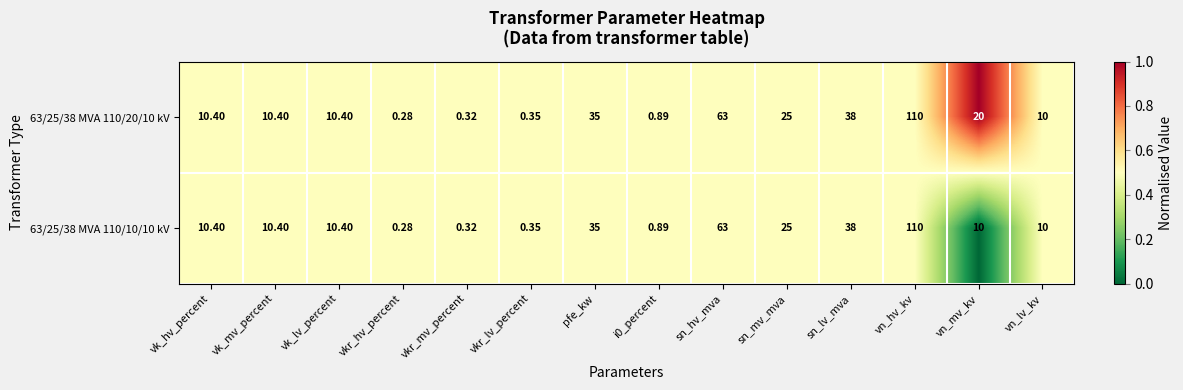

Which category has the lowest value across all series?

vkr_hv_percent